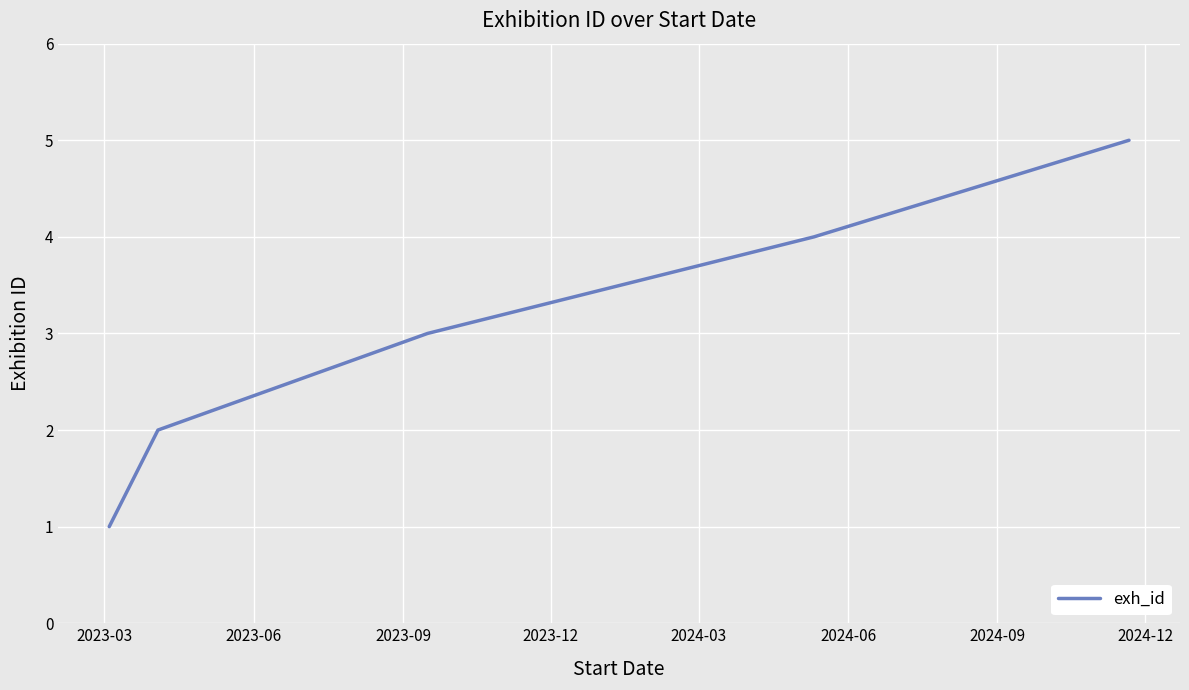

True or false: the data has more than 2 interior local peaks.

False